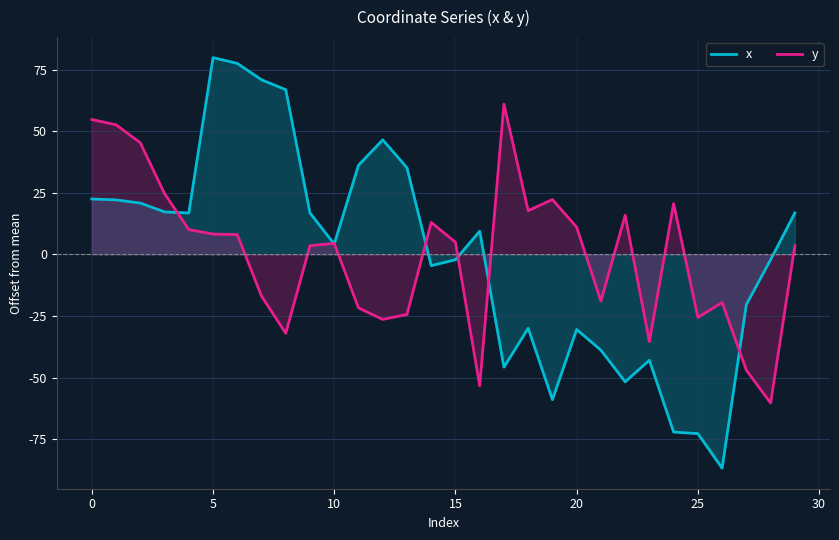

Reading left to right, what are all the values shown in this chart?

x: 22.5	22.1	20.8	17.2	16.8	79.8	77.5	70.9	66.8	16.8	4.2	36.2	46.5	35.2	-4.6	-2.2	9.4	-45.8	-30.0	-58.9	-30.5	-38.9	-51.7	-43.0	-72.1	-72.8	-86.8	-20.3	-2.2	16.8
y: 54.7	52.6	45.3	24.7	10.1	8.3	8.0	-16.9	-32.0	3.5	4.5	-21.7	-26.4	-24.4	13.0	4.9	-53.4	61.0	17.7	22.3	11.0	-19.0	15.8	-35.4	20.6	-25.6	-19.5	-47.0	-60.3	3.5